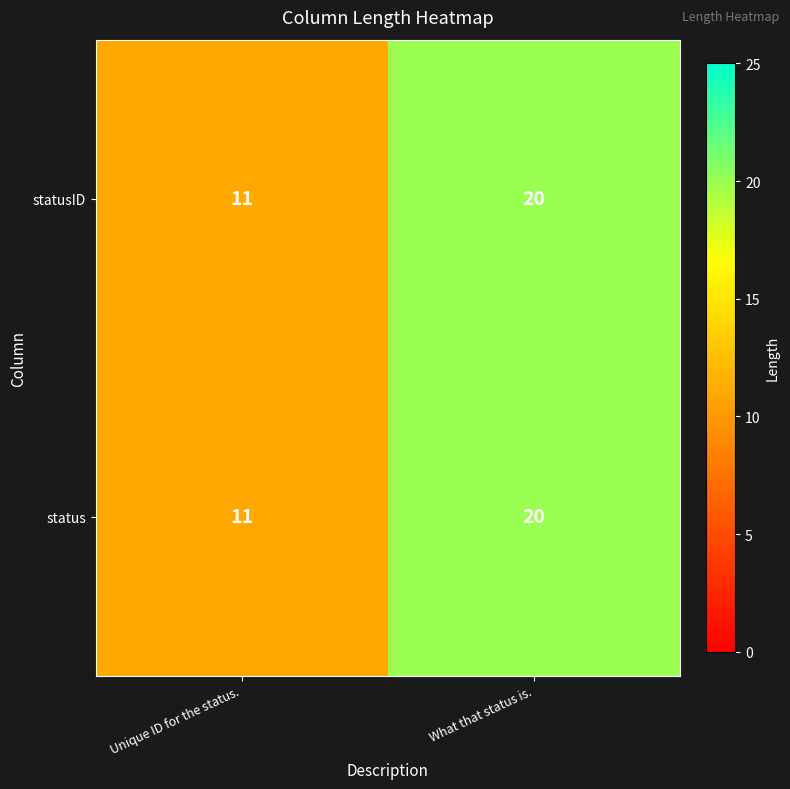

Is it true that status equals 7 at What that status is.?

False